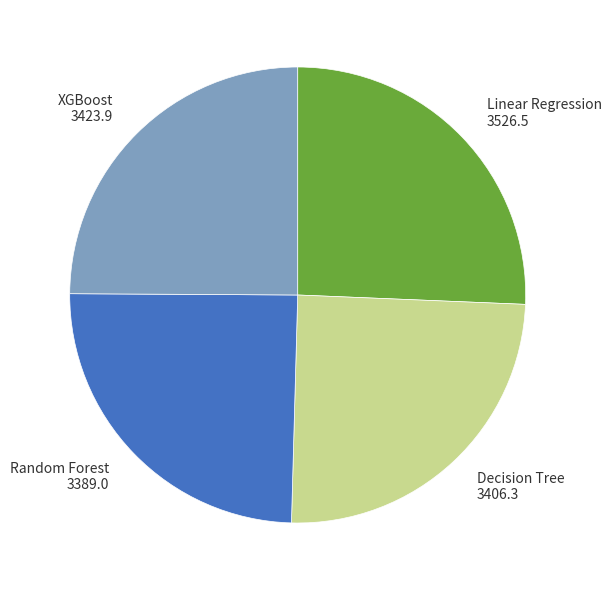

Is there a majority slice in this chart?

No